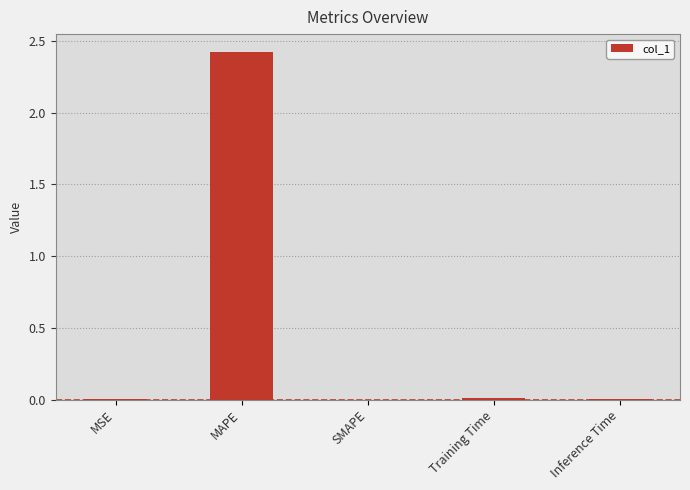

What is the change in value from MAPE to SMAPE?

-2.4